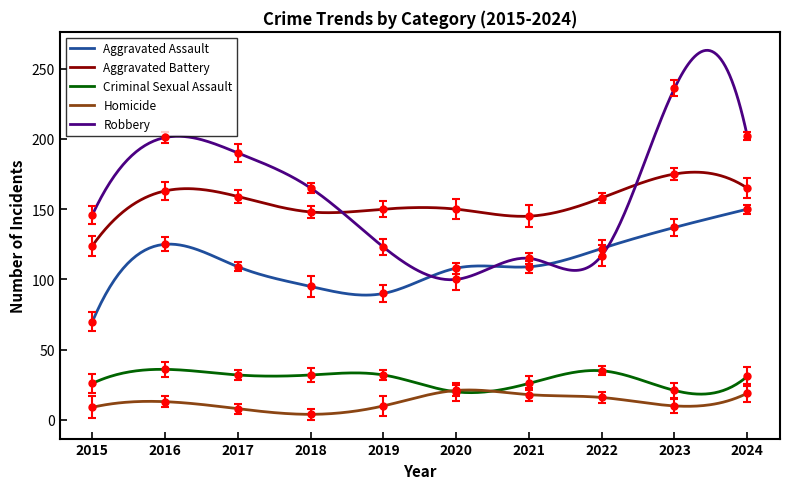

What is the difference between the highest and lowest values at 2018?

161